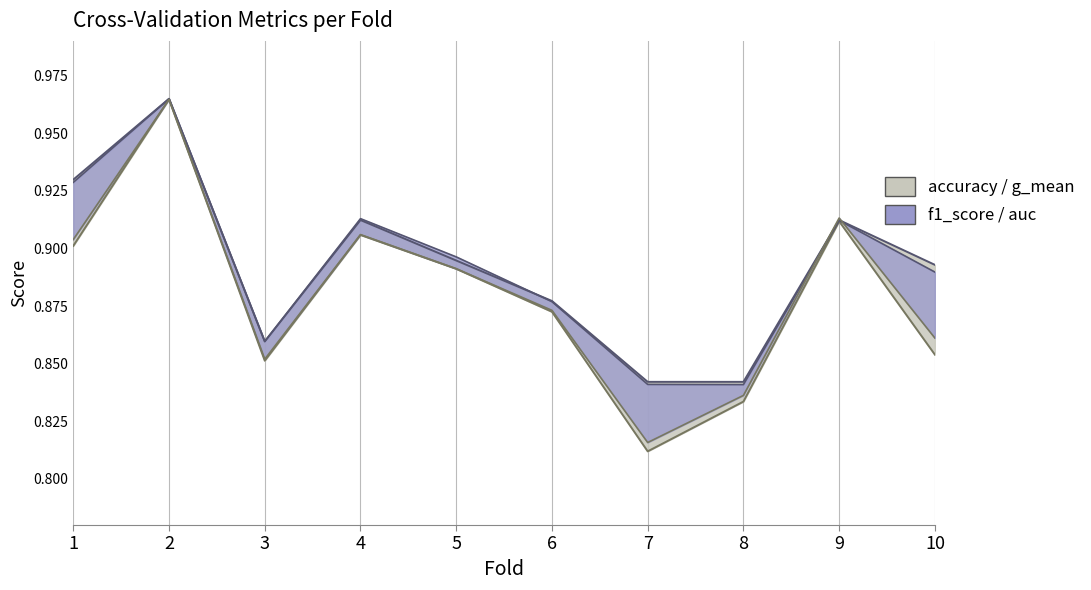

Reading left to right, extract all data points from this chart.

accuracy: 0.9	1.0	0.9	0.9	0.9	0.9	0.8	0.8	0.9	0.9
g_mean: 0.9	1.0	0.9	0.9	0.9	0.9	0.8	0.8	0.9	0.9
f1_score: 0.9	1.0	0.9	0.9	0.9	0.9	0.8	0.8	0.9	0.9
auc: 0.9	1.0	0.9	0.9	0.9	0.9	0.8	0.8	0.9	0.9